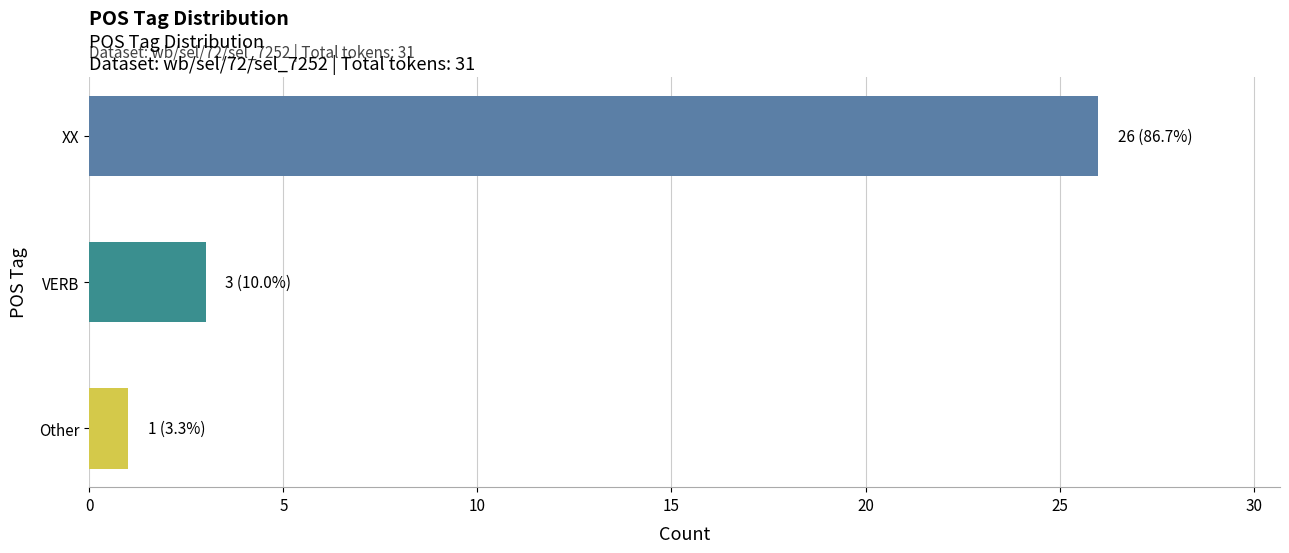

What is the minimum value shown in the chart?

1